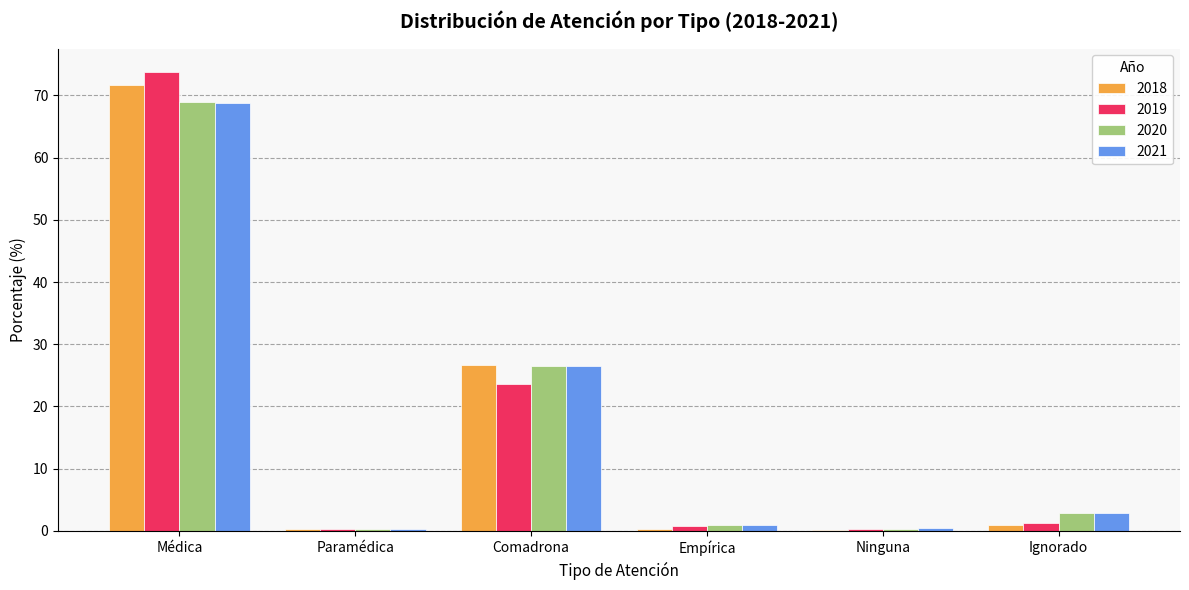

What is the difference between the 2021 values at Paramédica and Médica?

68.5